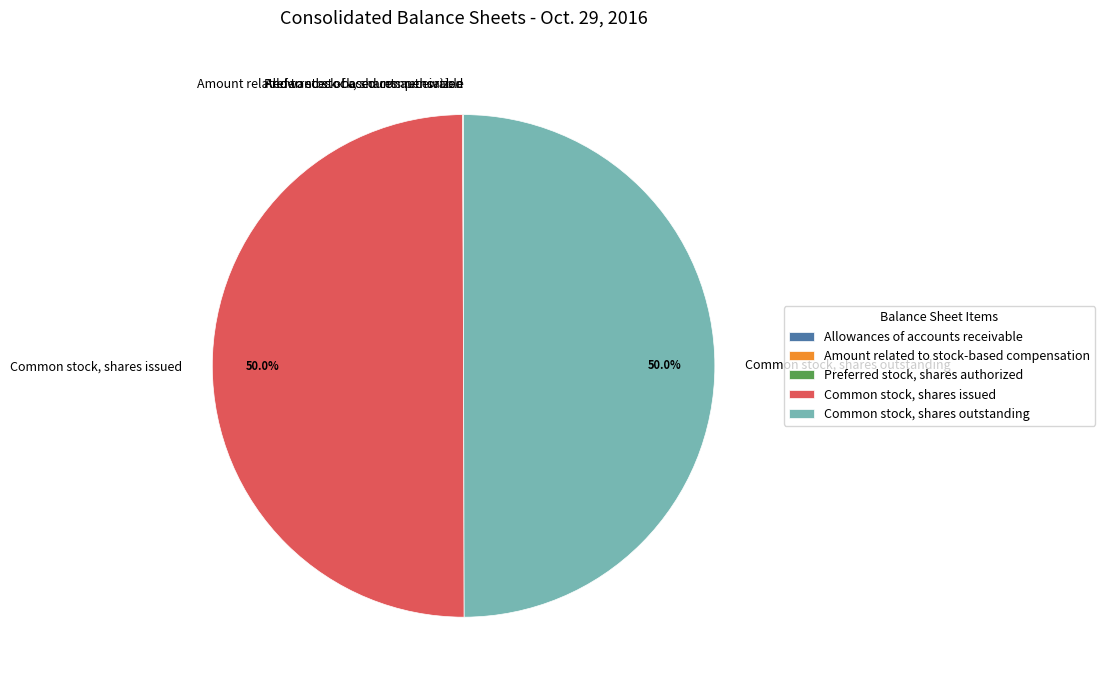

What percentage is NOT represented by Common stock, shares outstanding?

50.0%